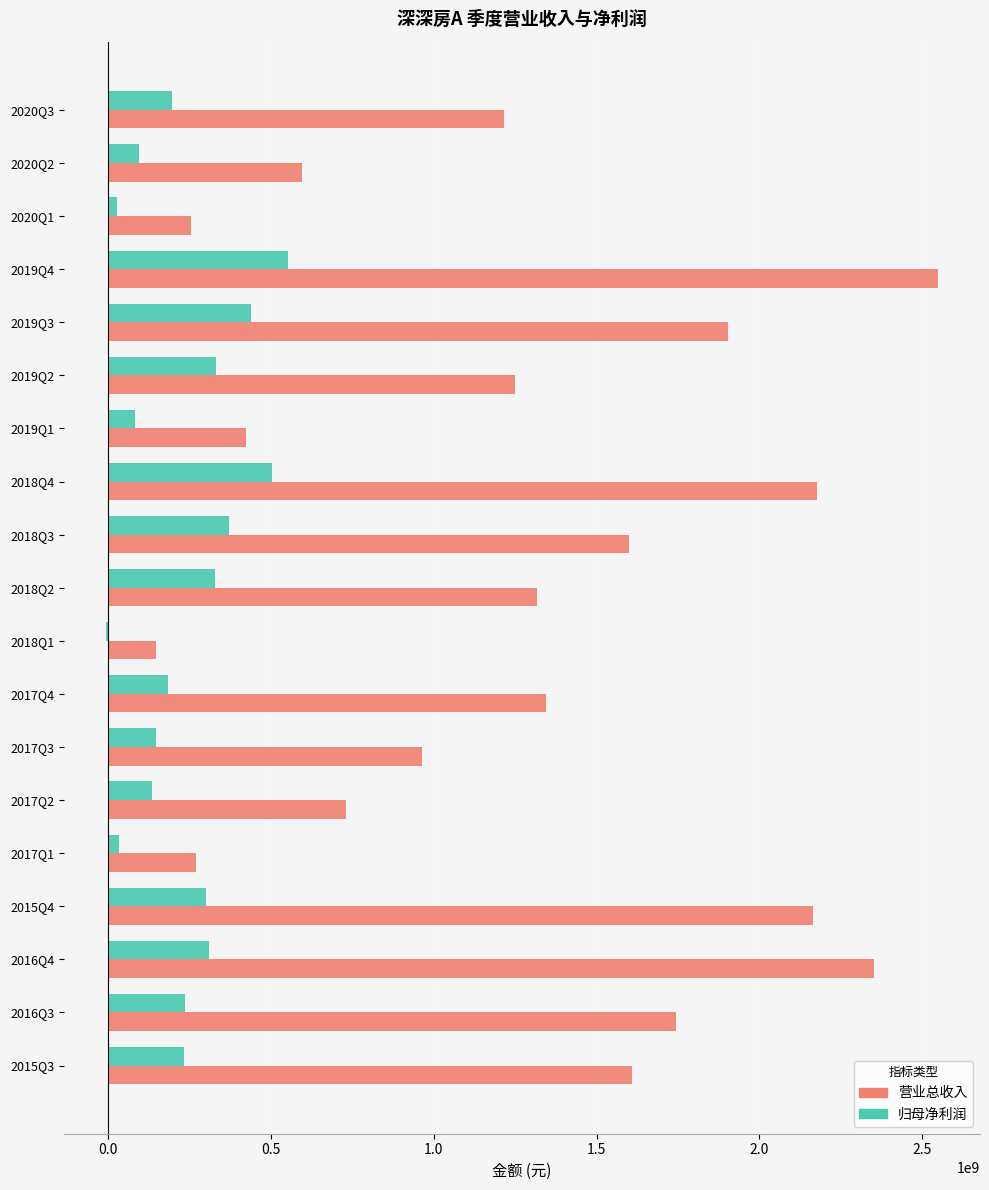

What is the sum of the 营业总收入 values at 2017Q2 and 2020Q3?

1948967784.8